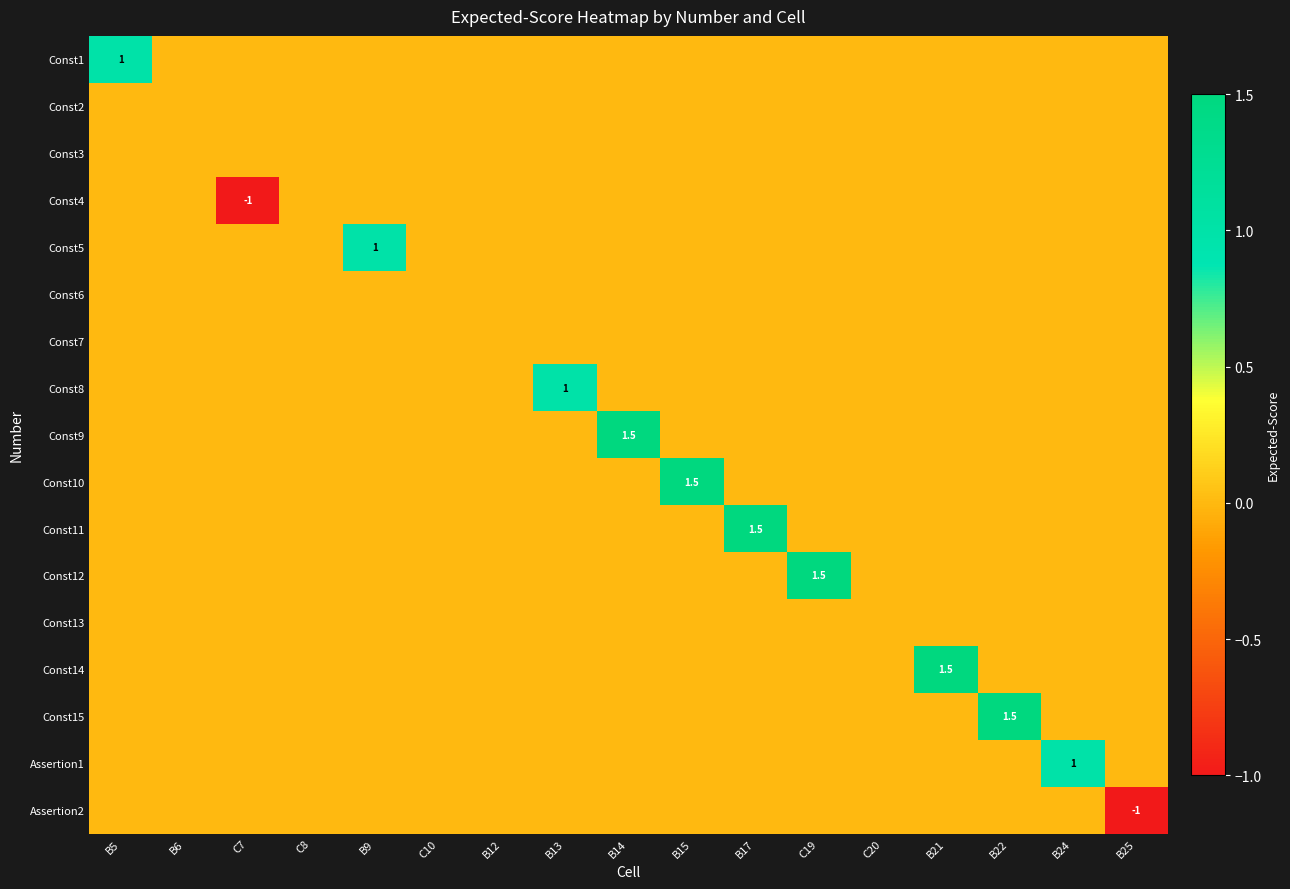

What is the spread (max minus min) of values at B15?

1.5